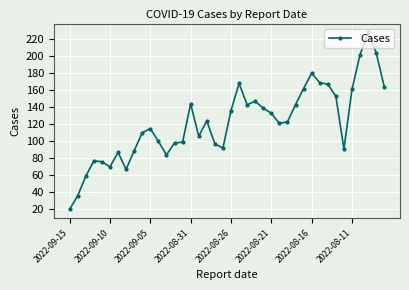

What is the average value?

122